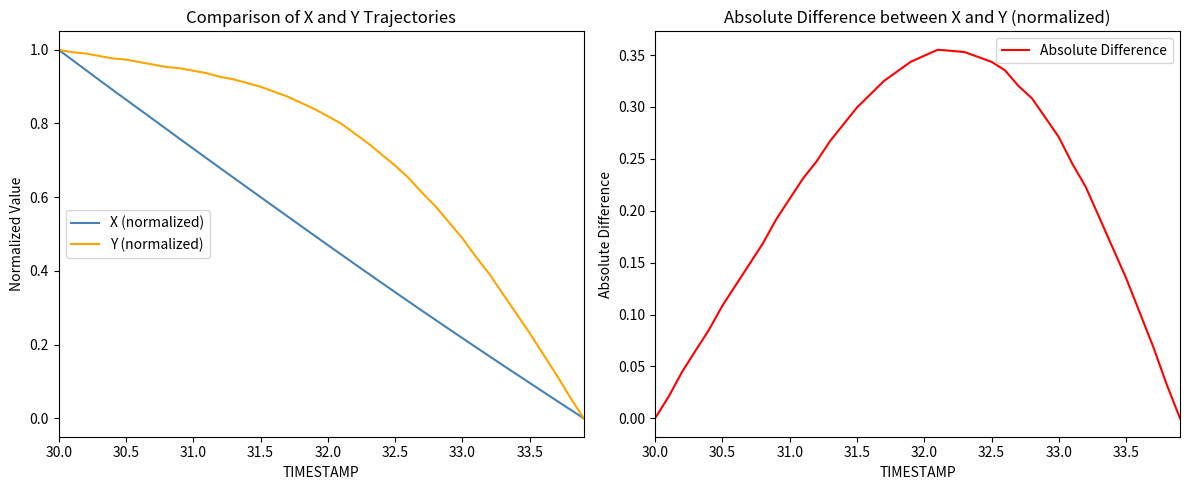

Reading right to left, transcribe all the data shown in this chart.

X (normalized): 0.0	0.0	0.0	0.1	0.1	0.1	0.1	0.2	0.2	0.2	0.2	0.3	0.3	0.3	0.3	0.4	0.4	0.4	0.4	0.5	0.5	0.5	0.5	0.6	0.6	0.6	0.7	0.7	0.7	0.7	0.8	0.8	0.8	0.8	0.9	0.9	0.9	0.9	1.0	1.0
Y (normalized): 0.0	0.1	0.1	0.2	0.2	0.3	0.3	0.4	0.4	0.5	0.5	0.6	0.6	0.7	0.7	0.7	0.7	0.8	0.8	0.8	0.8	0.9	0.9	0.9	0.9	0.9	0.9	0.9	0.9	0.9	0.9	1.0	1.0	1.0	1.0	1.0	1.0	1.0	1.0	1.0
Absolute Difference: 0.0	0.0	0.1	0.1	0.1	0.2	0.2	0.2	0.2	0.3	0.3	0.3	0.3	0.3	0.3	0.3	0.4	0.4	0.4	0.3	0.3	0.3	0.3	0.3	0.3	0.3	0.3	0.2	0.2	0.2	0.2	0.2	0.1	0.1	0.1	0.1	0.1	0.0	0.0	0.0